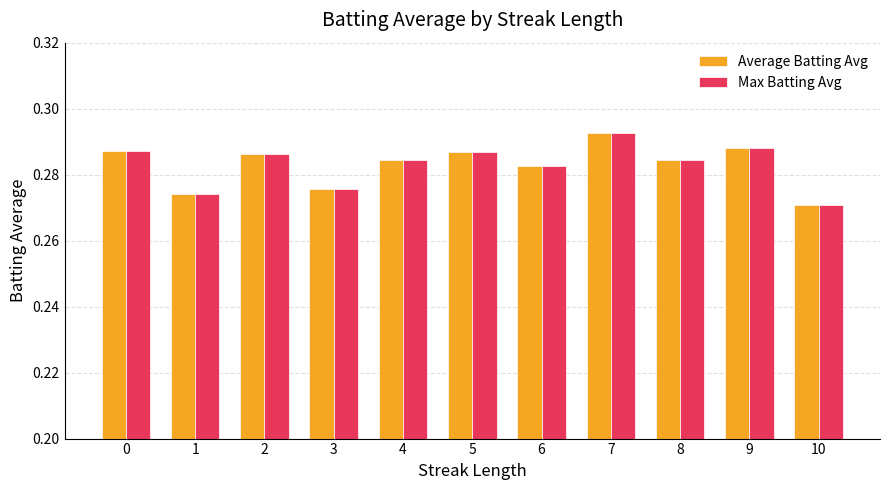

Is it true that Average Batting Avg equals 0.5 at 0?

False